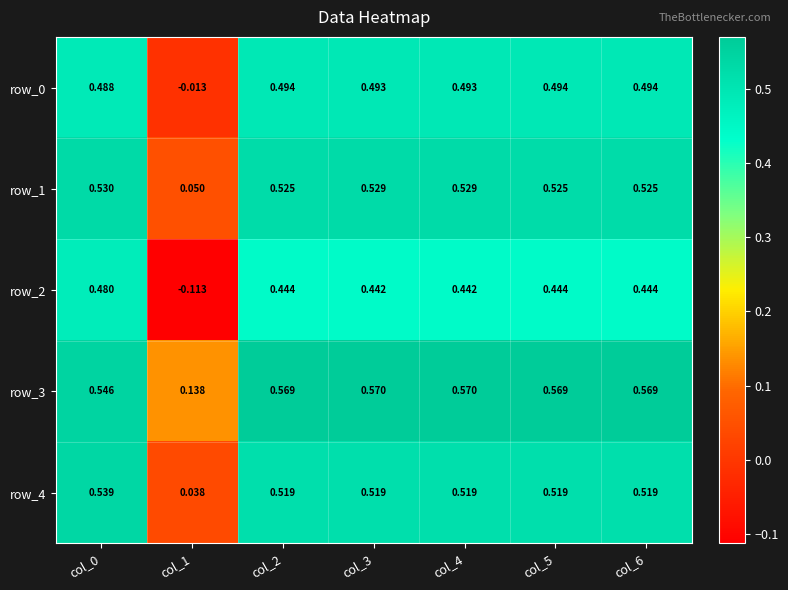

What is the sum of all row_2 values?

2.6